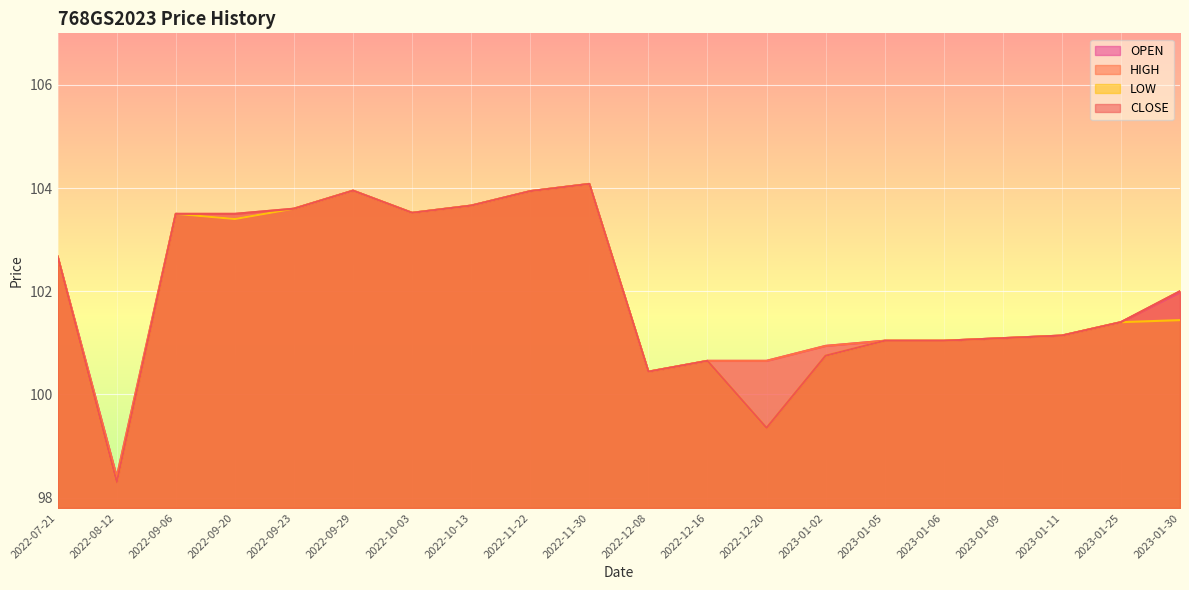

How many interior local peaks does the OPEN series have?

3